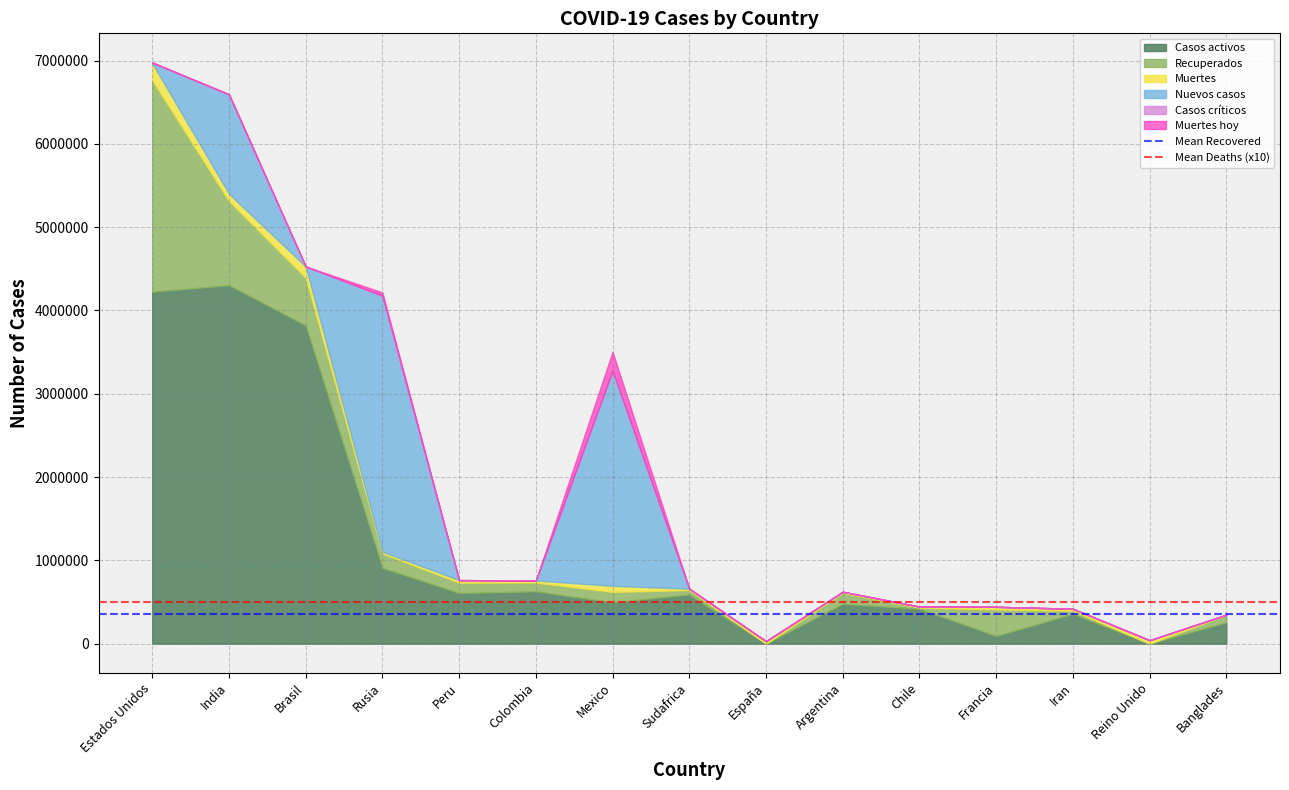

Is it true that Casos activos equals 517166 at Rusia?

False